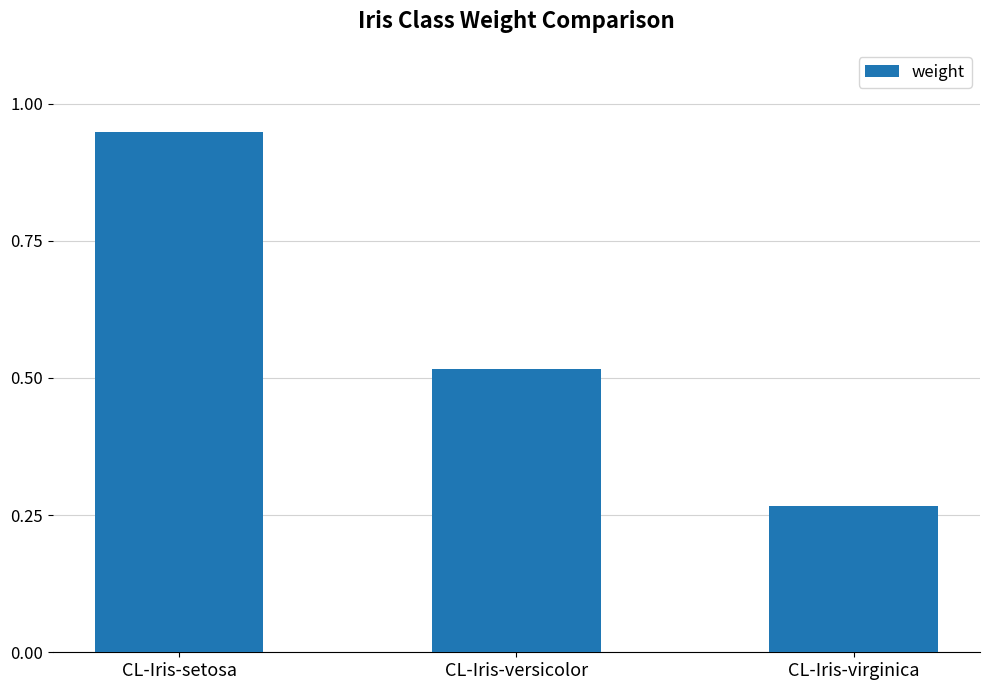

What is the label of the 1st bar from the right?

CL-Iris-virginica